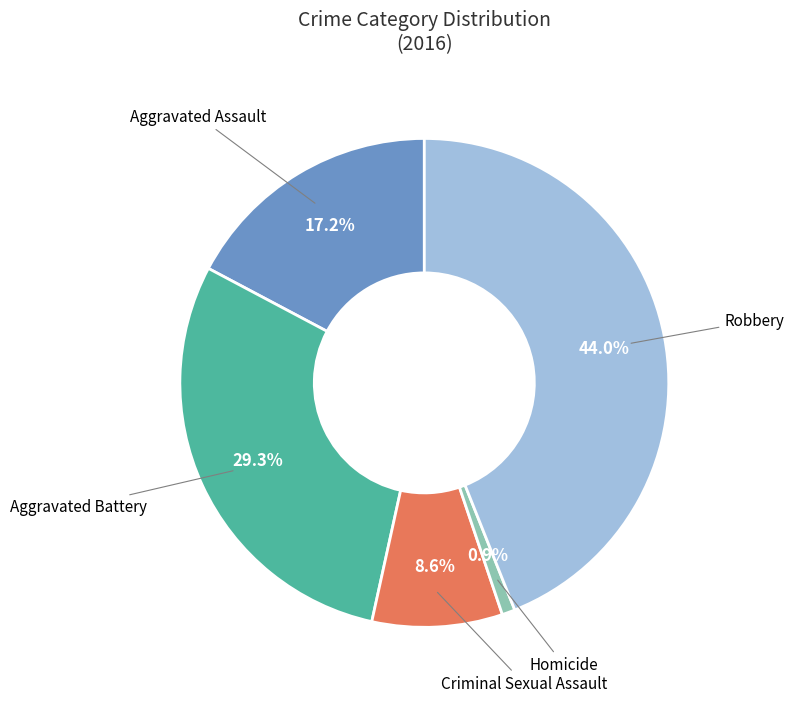

Which has a higher value, Homicide or Aggravated Assault?

Aggravated Assault